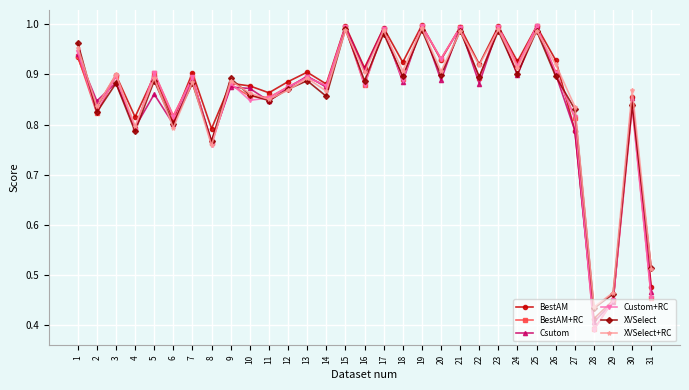

At which category does XVSelect reach its first local peak?

3